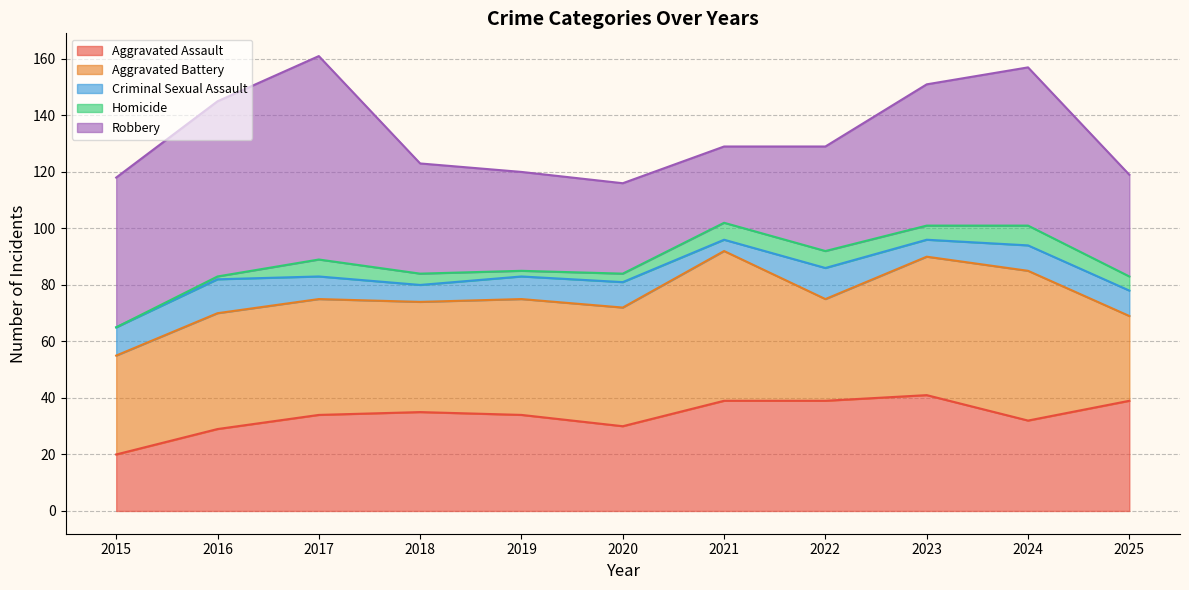

Where is Homicide nearest to the value 3?

2020